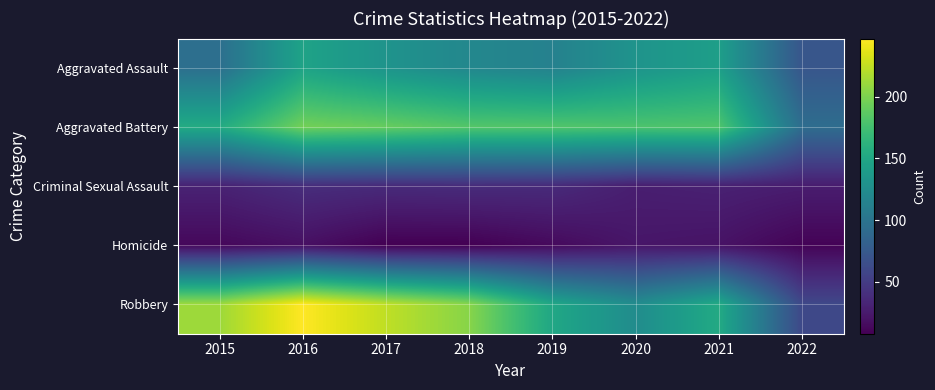

Which series has the largest total across all categories?

Robbery